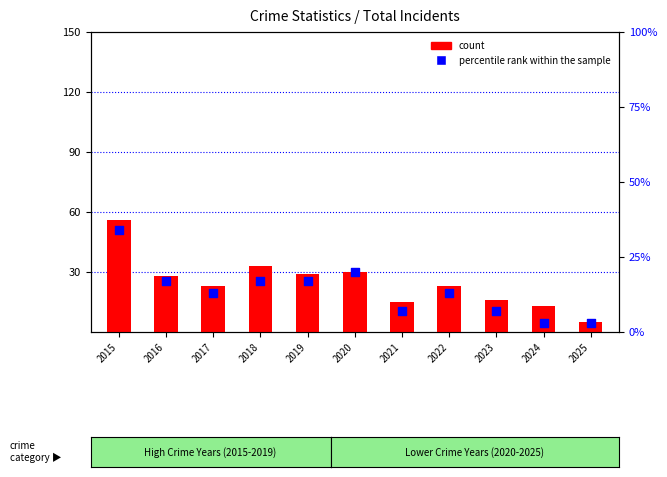

Which series has the widest spread of Y values?

count